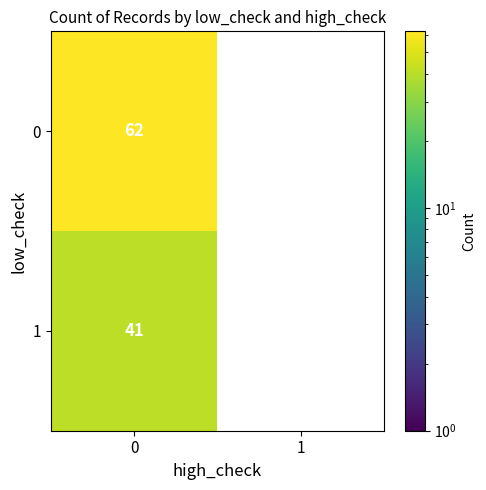

Which series has the largest total across all categories?

0